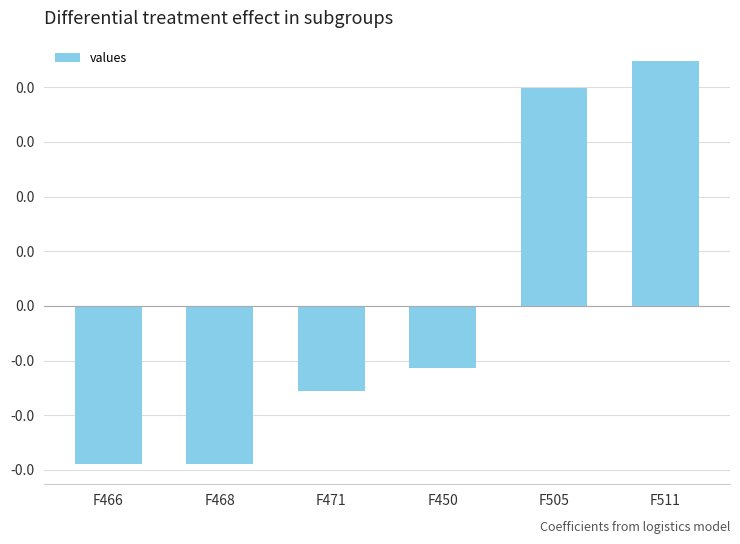

Are the bars horizontal?

No